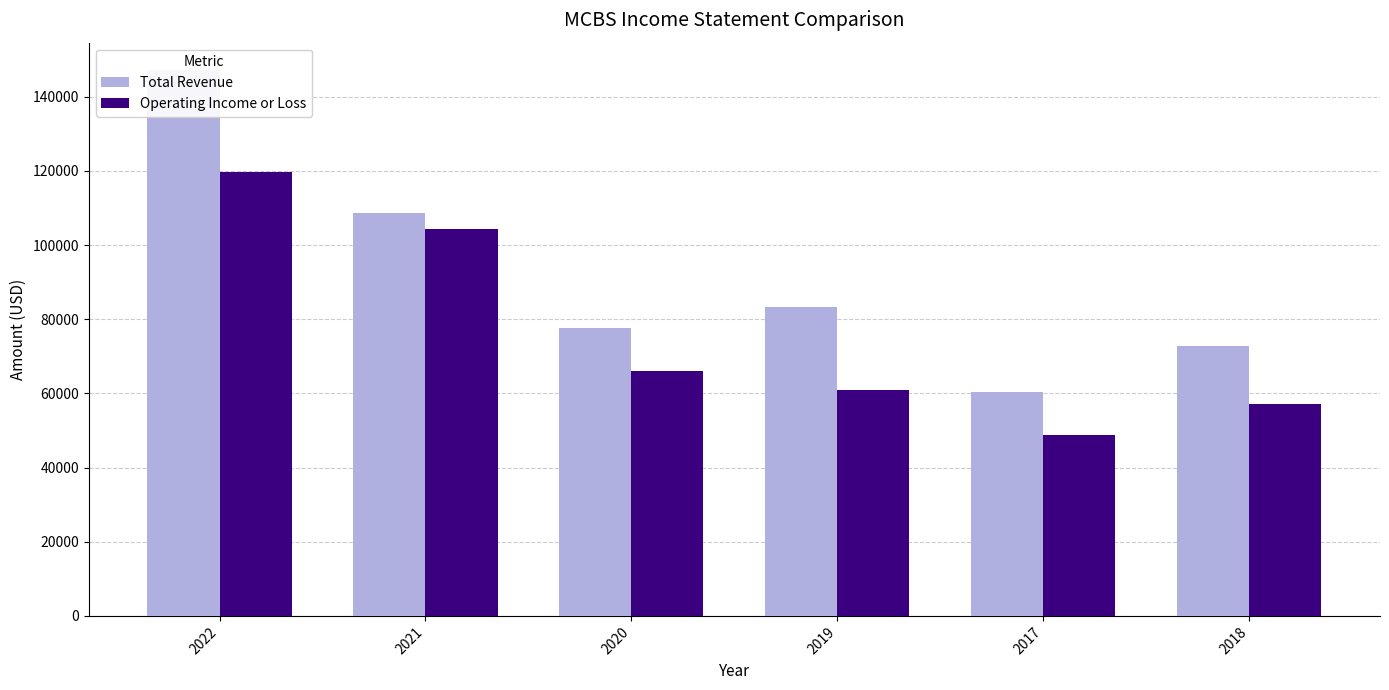

Reading left to right, list all the values displayed in this chart.

Total Revenue: 2022=147200	2021=108700	2020=77600	2019=83200	2017=60500	2018=72900
Operating Income or Loss: 2022=119600	2021=104200	2020=66100	2019=61000	2017=48800	2018=57000